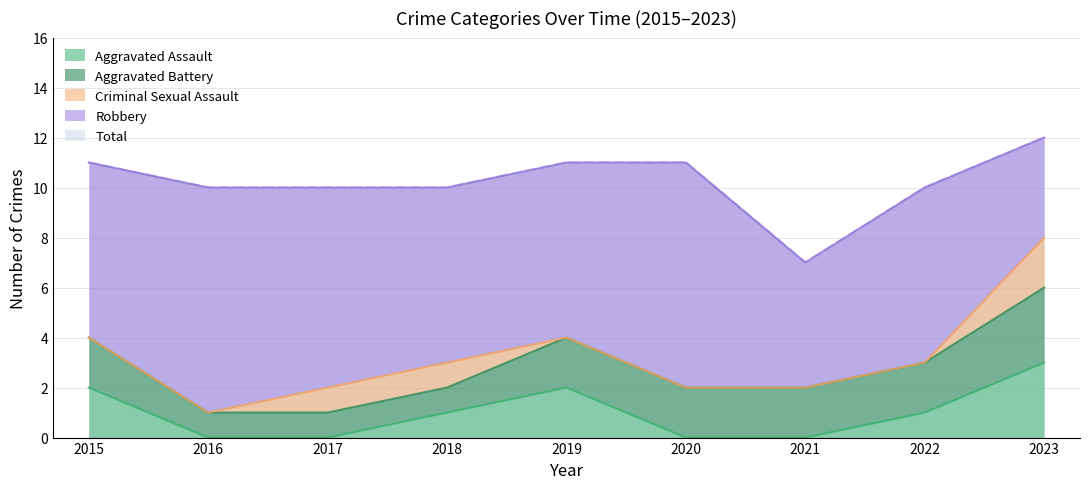

Reading left to right, list all the values displayed in this chart.

Aggravated Assault: 2	0	0	1	2	0	0	1	3
Aggravated Battery: 2	1	1	1	2	2	2	2	3
Criminal Sexual Assault: 0	0	1	1	0	0	0	0	2
Robbery: 7	9	8	7	7	9	5	7	4
Total: 11	10	10	10	11	11	7	10	12